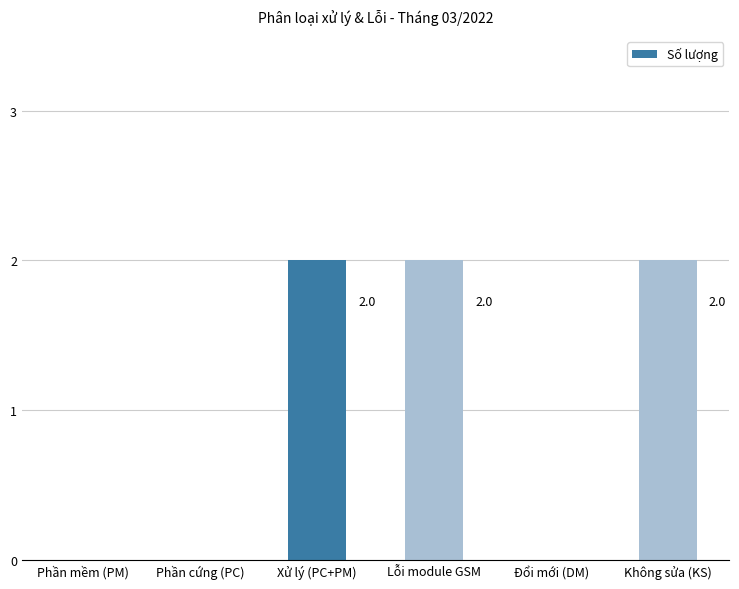

Reading left to right, what are all the values shown in this chart?

Phần mềm (PM)=0	Phần cứng (PC)=0	Xử lý (PC+PM)=2	Lỗi module GSM=2	Đổi mới (DM)=0	Không sửa (KS)=2